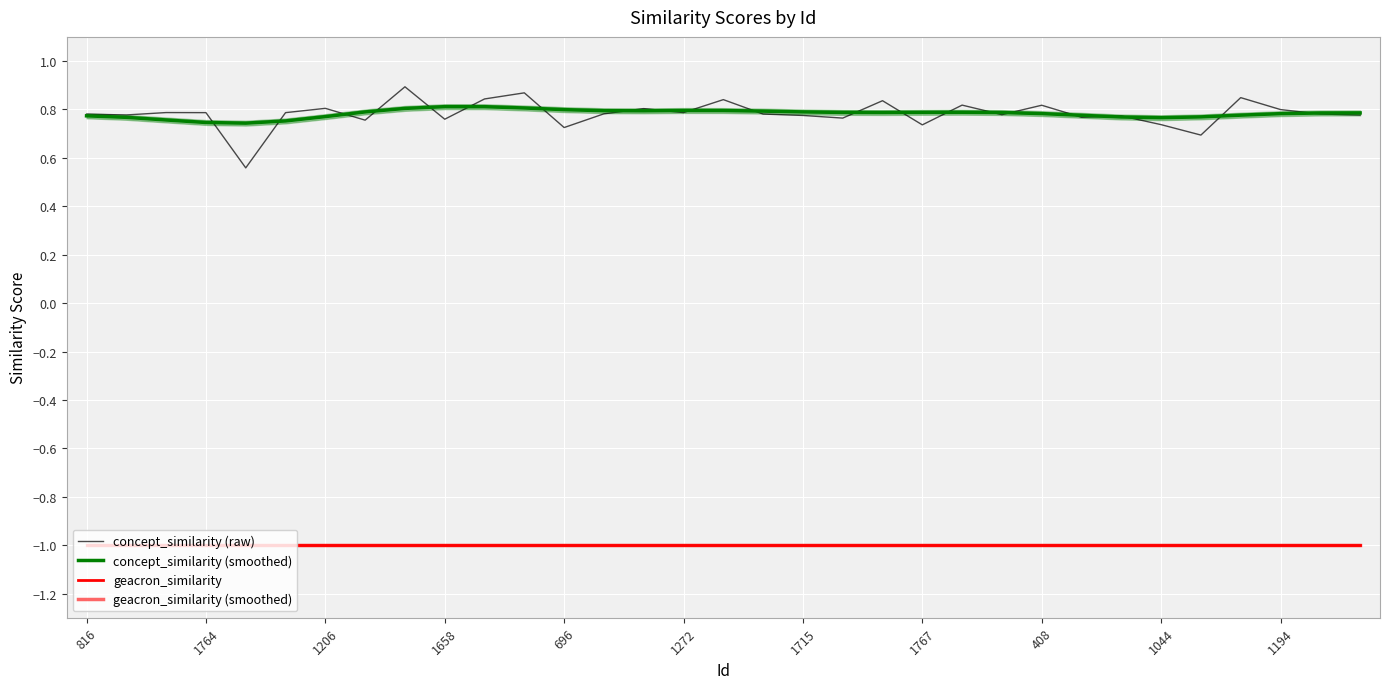

Which label corresponds to the smallest value in the chart?

816